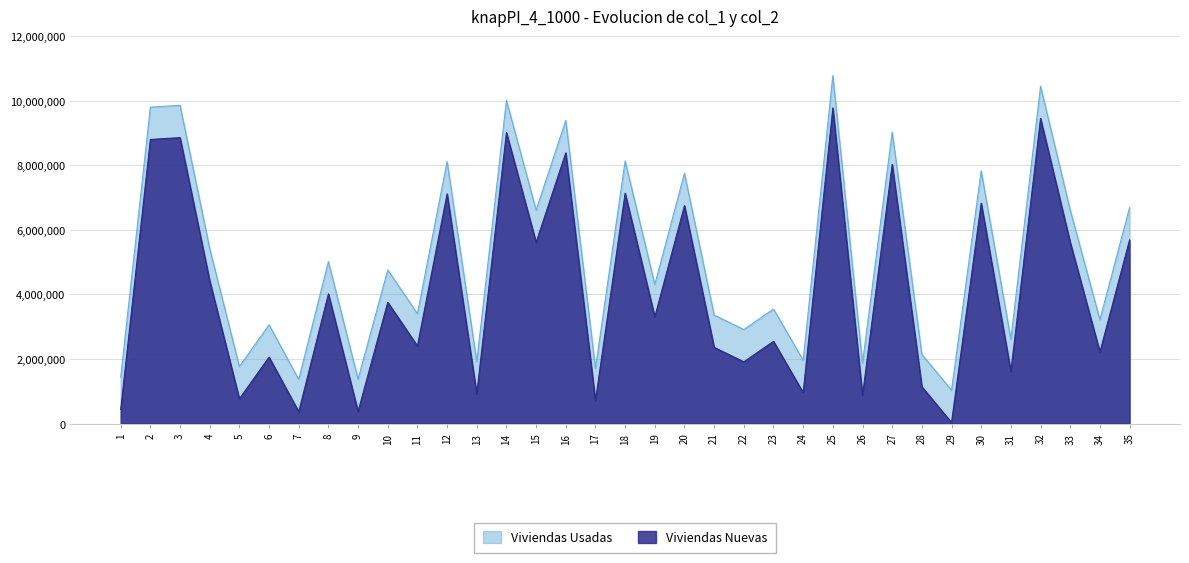

Rank the series by their maximum value, from highest to lowest.

Viviendas Usadas, Viviendas Nuevas